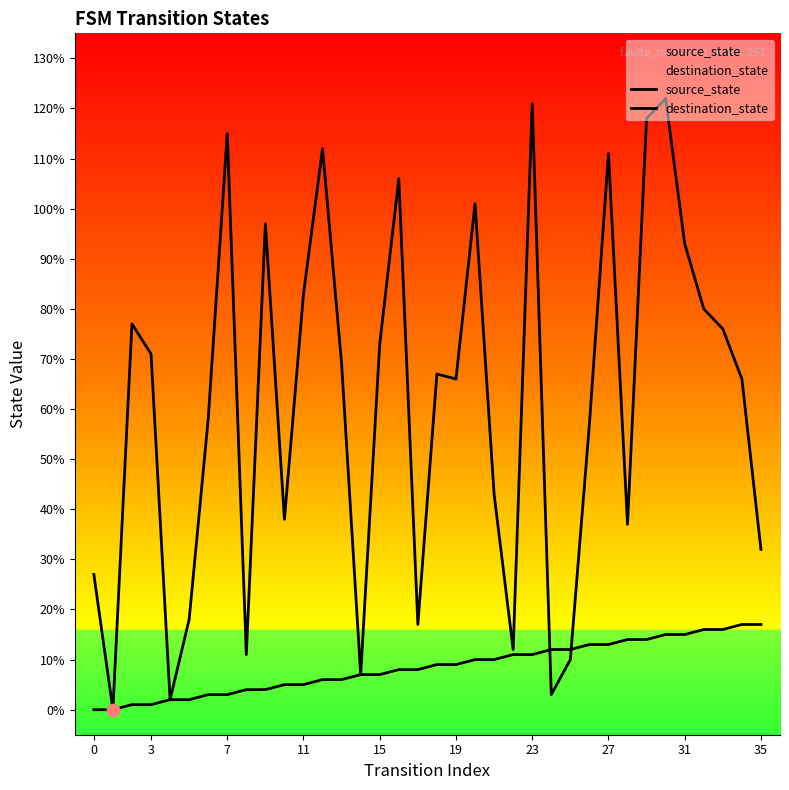

Which series reaches the minimum Y coordinate?

source_state